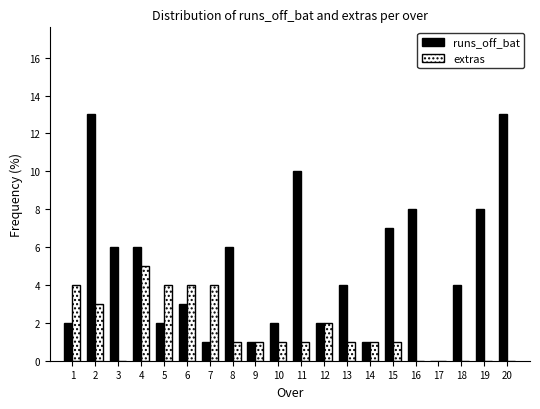

What value does the runs_off_bat series have at 20?

13